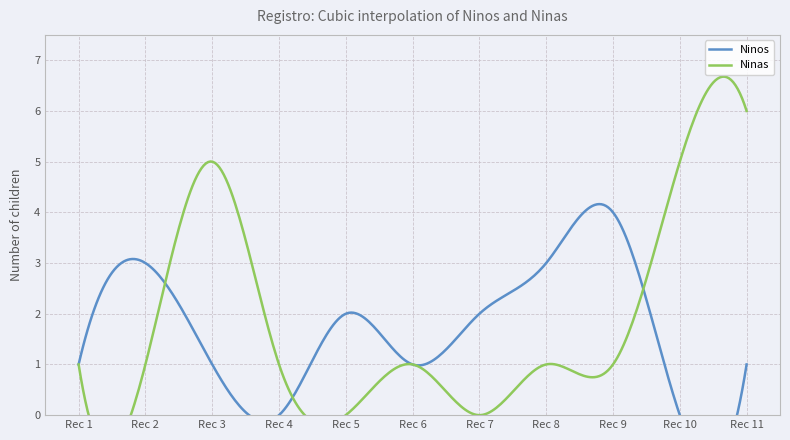

Does the chart have visible grid lines?

Yes